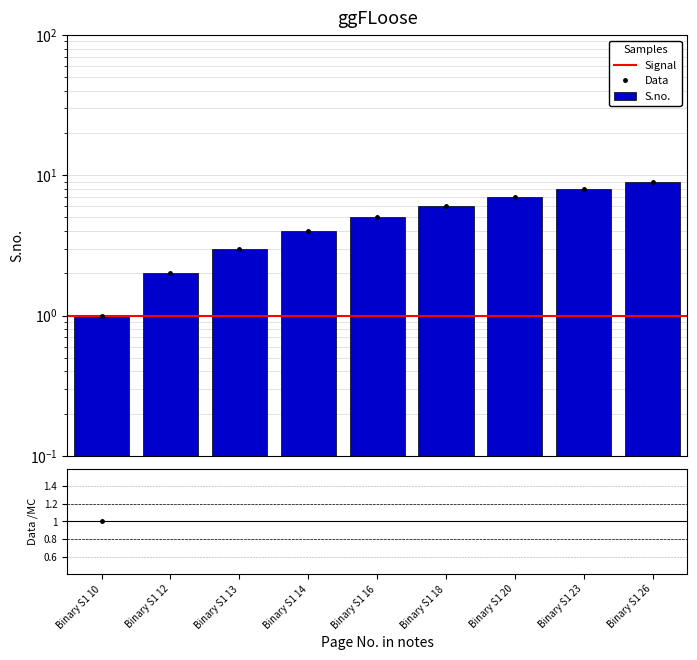

What is the greatest value displayed?

9